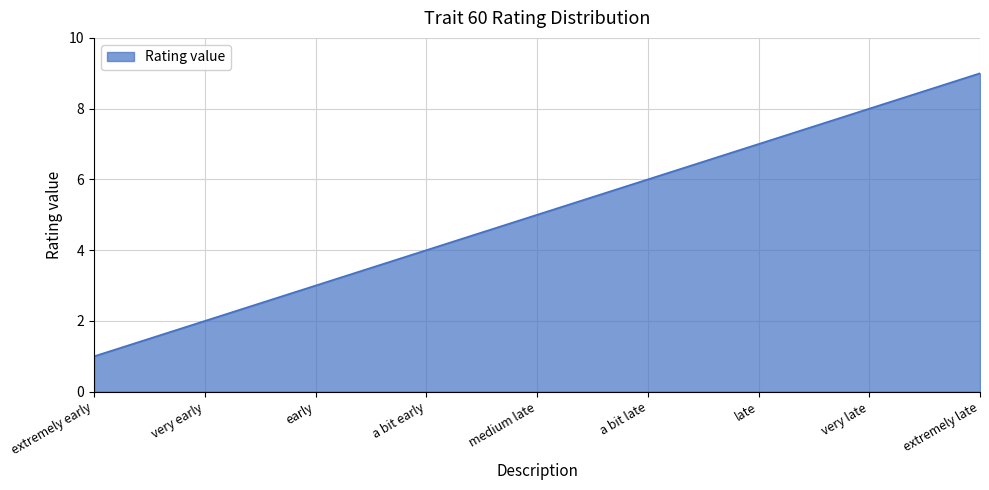

What position from the left is very early?

2